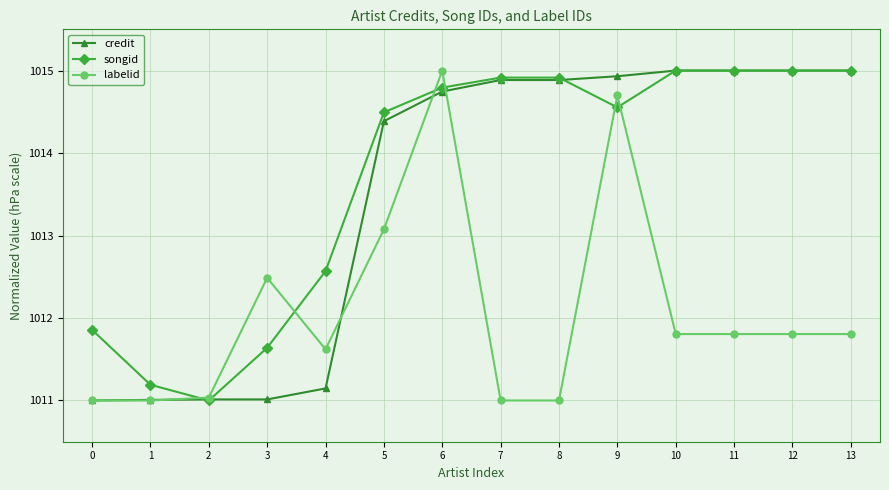

What is the sum of all songid values?

14191.9